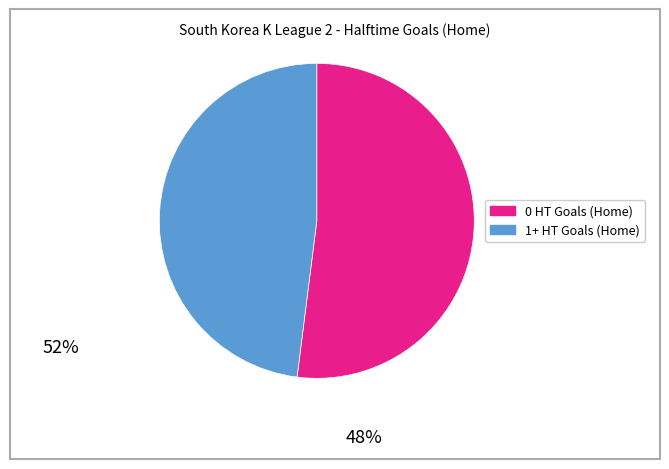

Count the number of slices in the pie.

2